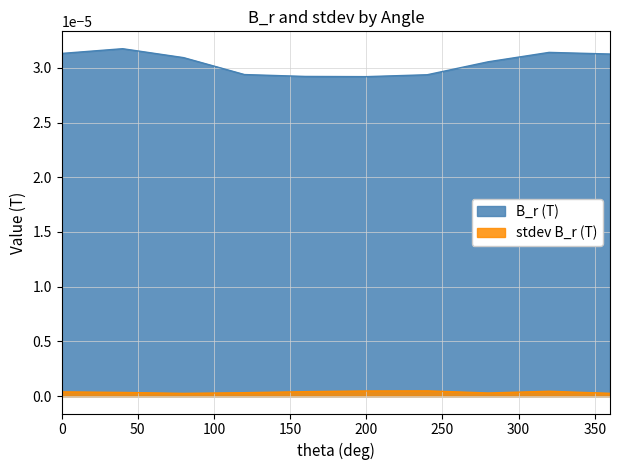

List the labels in order of value, smallest first.

200.0, 160.0, 240.0, 120.0, 280.0, 80.0, 360.0, 0.0, 320.0, 40.0